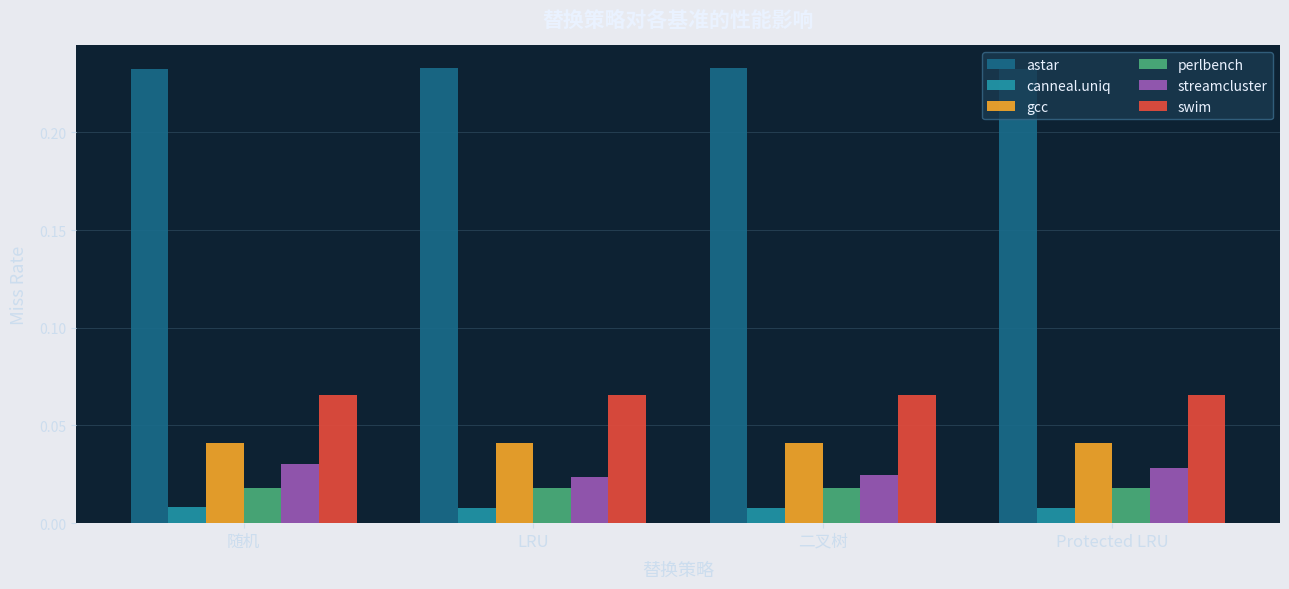

Rank the series by their maximum value, from highest to lowest.

astar, swim, gcc, streamcluster, perlbench, canneal.uniq